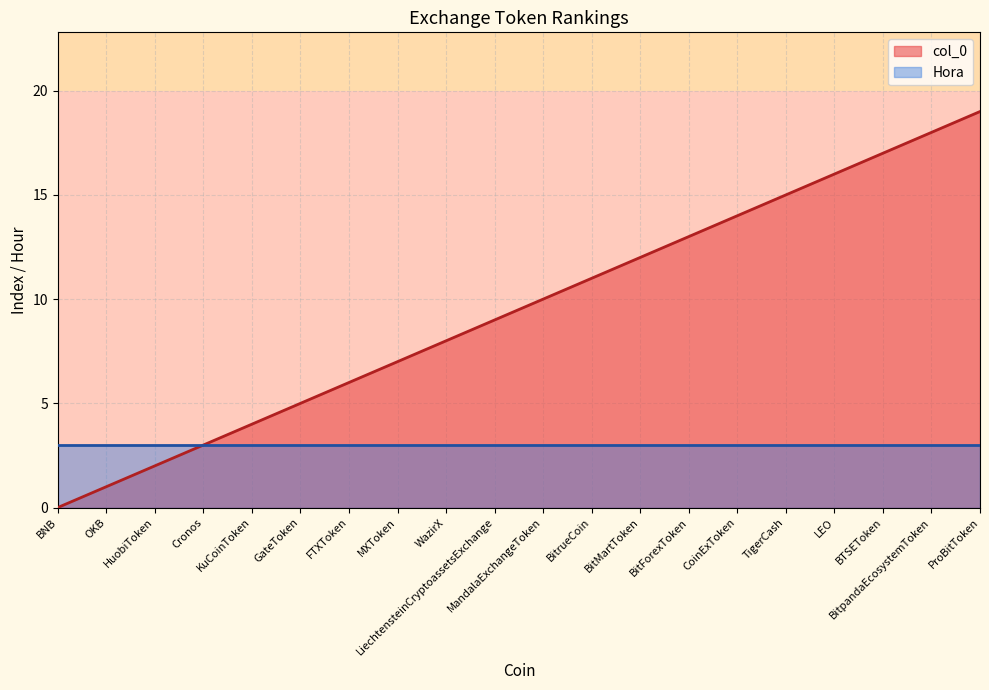

List the labels in order of col_0 value, smallest first.

BNB, OKB, HuobiToken, Cronos, KuCoinToken, GateToken, FTXToken, MXToken, WazirX, LiechtensteinCryptoassetsExchange, MandalaExchangeToken, BitrueCoin, BitMartToken, BitForexToken, CoinExToken, TigerCash, LEO, BTSEToken, BitpandaEcosystemToken, ProBitToken